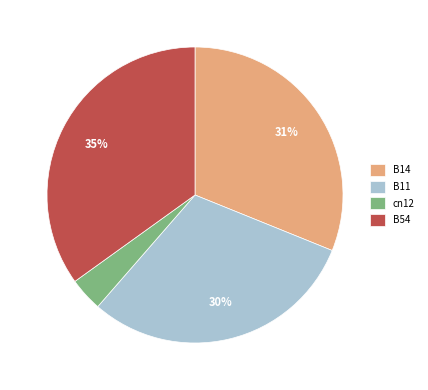

Is the sum of B14 and cn12 greater than half?

No